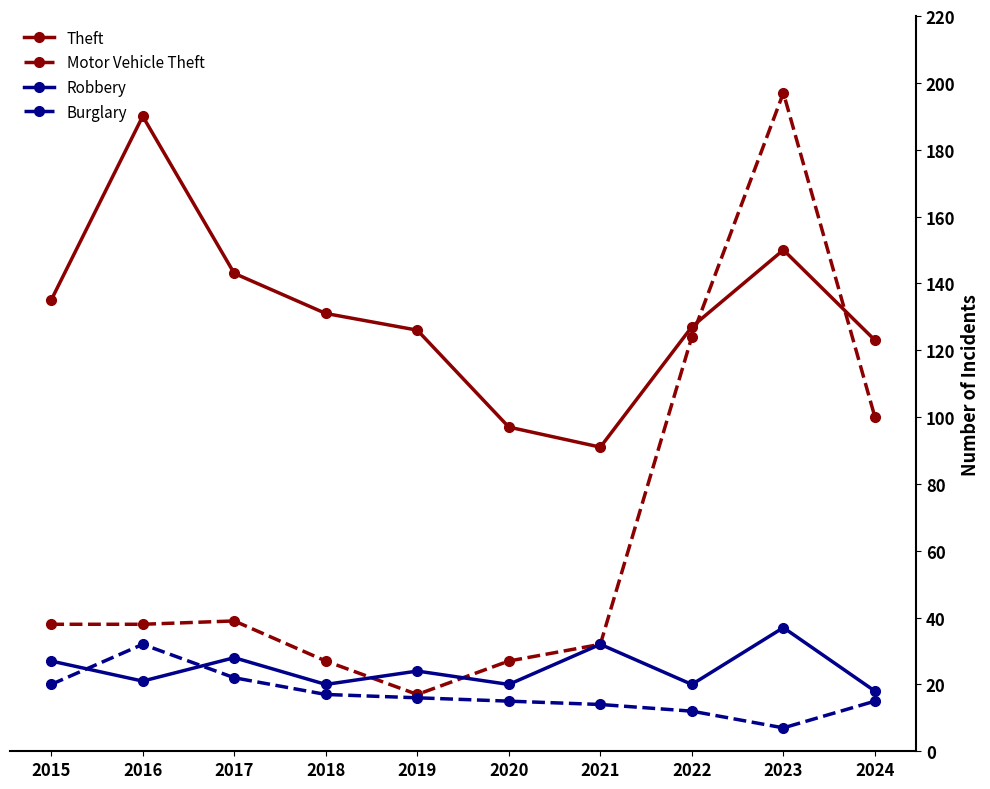

Which series changed the most between 2018 and 2020?

Theft